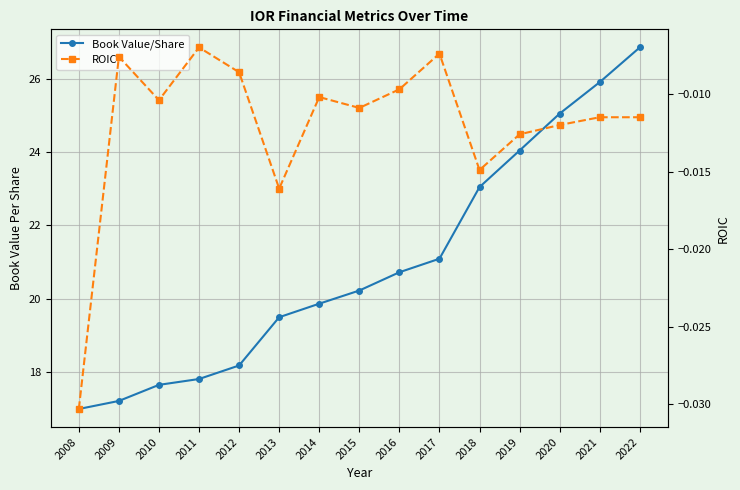

True or false: ROIC has a value of -0.0 at 2008.

False